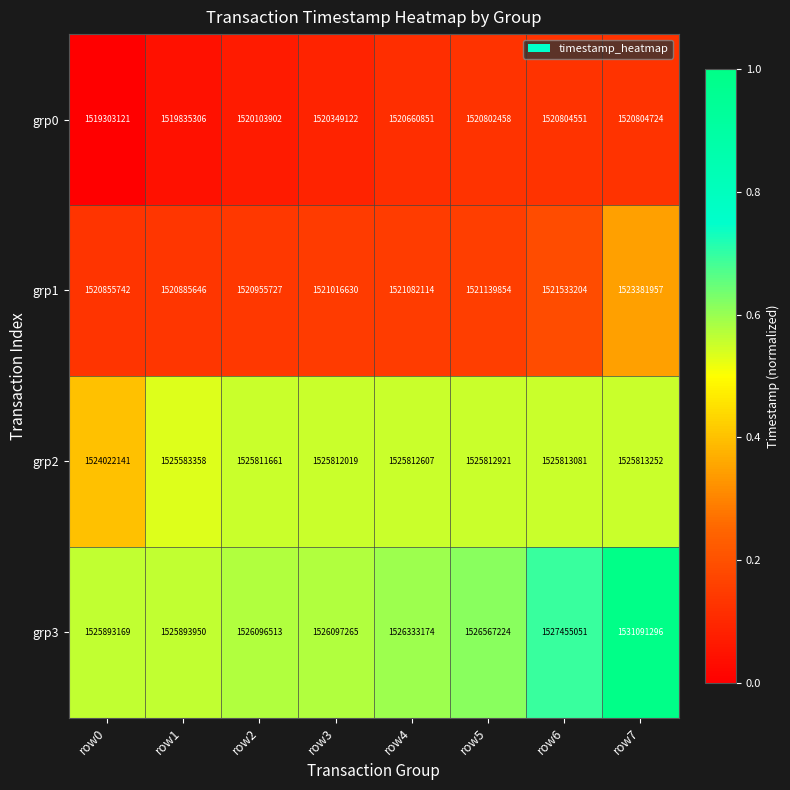

What is the greatest value displayed?

1531091296